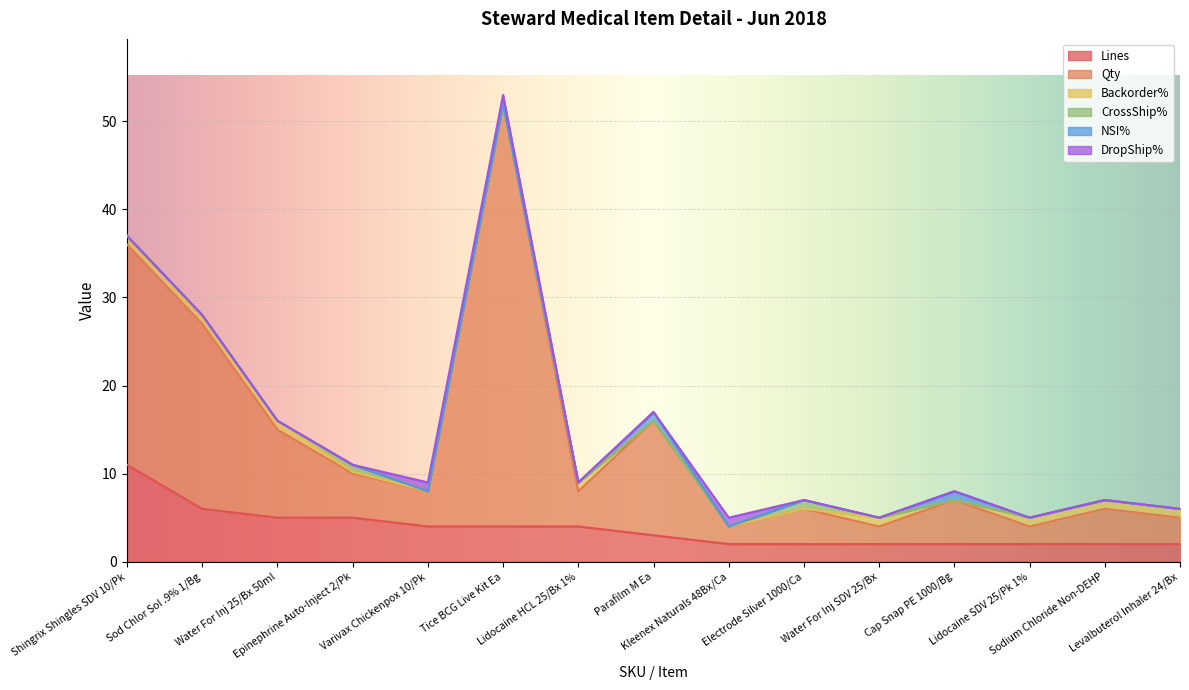

Reading left to right, what are all the values shown in this chart?

Lines: 11.0	6.0	5.0	5.0	4.0	4.0	4.0	3.0	2.0	2.0	2.0	2.0	2.0	2.0	2.0
Qty: 25.0	21.0	10.0	5.0	4.0	48.0	4.0	13.0	2.0	4.0	2.0	5.0	2.0	4.0	3.0
Backorder%: 1.0	0.8	1.0	0.2	0.0	0.0	1.0	0.0	0.0	0.0	1.0	0.0	1.0	1.0	1.0
CrossShip%: 0.0	0.2	0.0	0.8	0.0	0.0	0.0	0.0	0.0	1.0	0.0	0.0	0.0	0.0	0.0
NSI%: 0.0	0.0	0.0	0.0	0.0	0.0	0.0	1.0	0.0	0.0	0.0	1.0	0.0	0.0	0.0
DropShip%: 0.0	0.0	0.0	0.0	1.0	1.0	0.0	0.0	1.0	0.0	0.0	0.0	0.0	0.0	0.0